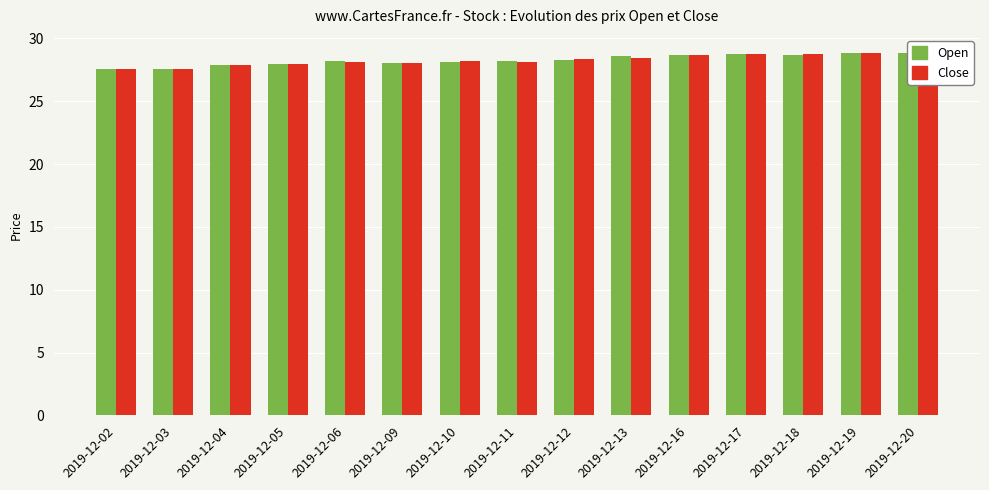

Is the value of Close at 2019-12-19 greater than the value of Open at 2019-12-03?

Yes